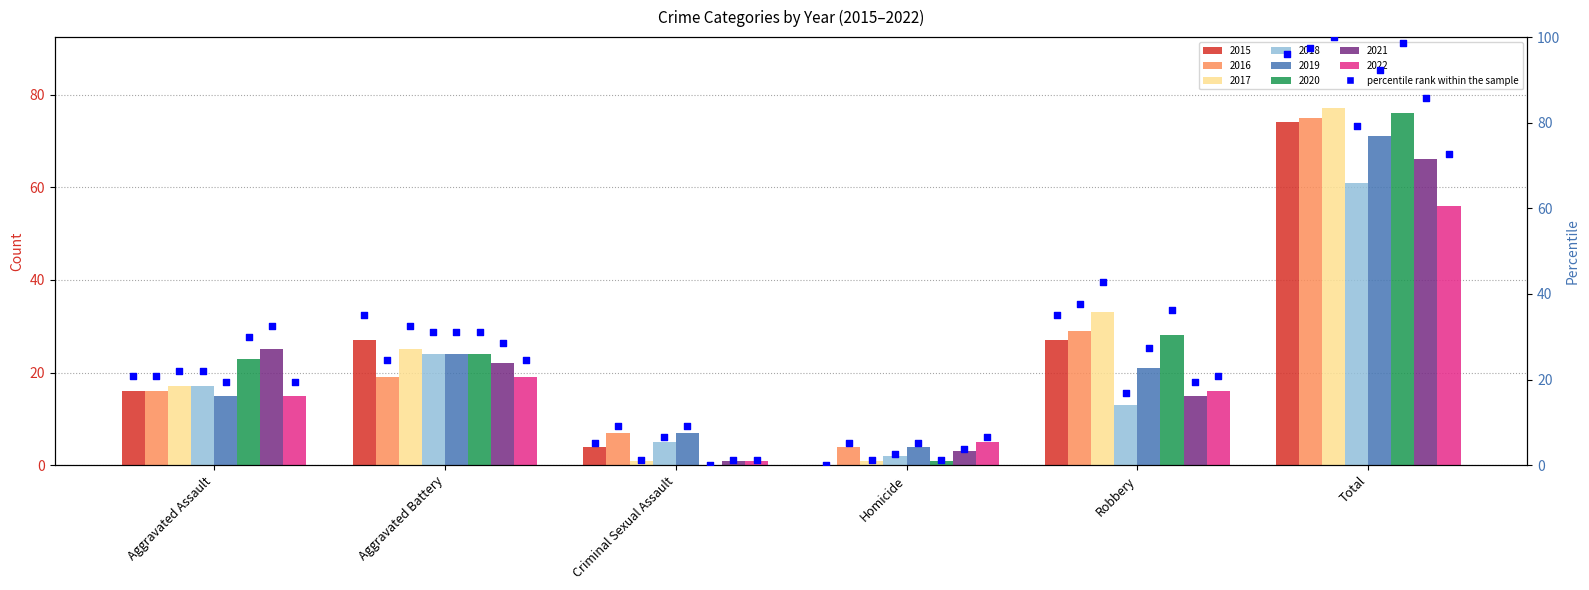

Which has a higher value, Homicide or Robbery?

Robbery